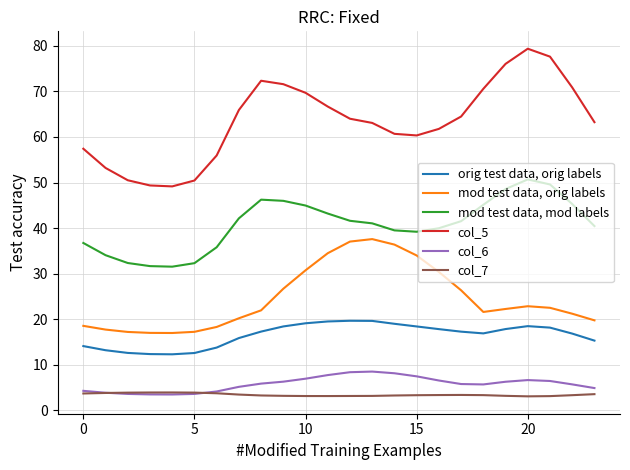

Which series has the largest total across all categories?

col_5